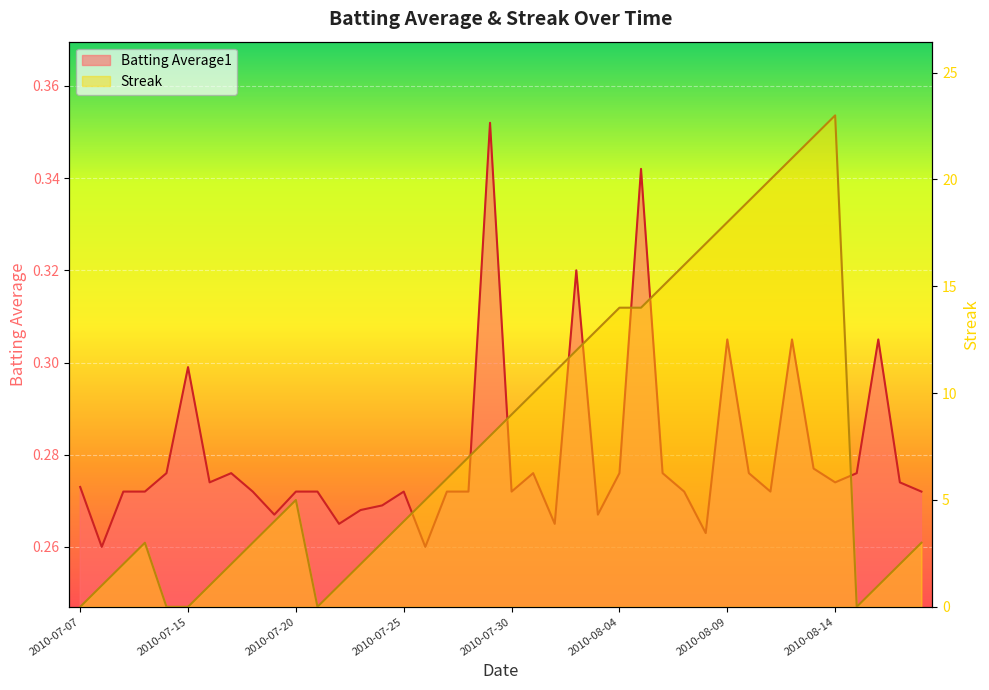

List the labels in order of Streak value, largest first.

2010-08-14, 2010-08-13, 2010-08-12, 2010-08-11, 2010-08-10, 2010-08-09, 2010-08-08, 2010-08-07, 2010-08-06, 2010-08-04, 2010-08-05, 2010-08-03, 2010-08-02, 2010-08-01, 2010-07-31, 2010-07-30, 2010-07-29, 2010-07-28, 2010-07-27, 2010-07-20, 2010-07-26, 2010-07-19, 2010-07-25, 2010-07-10, 2010-07-18, 2010-07-24, 2010-08-18, 2010-07-09, 2010-07-17, 2010-07-23, 2010-08-17, 2010-07-08, 2010-07-16, 2010-07-22, 2010-08-16, 2010-07-07, 2010-07-11, 2010-07-15, 2010-07-21, 2010-08-15